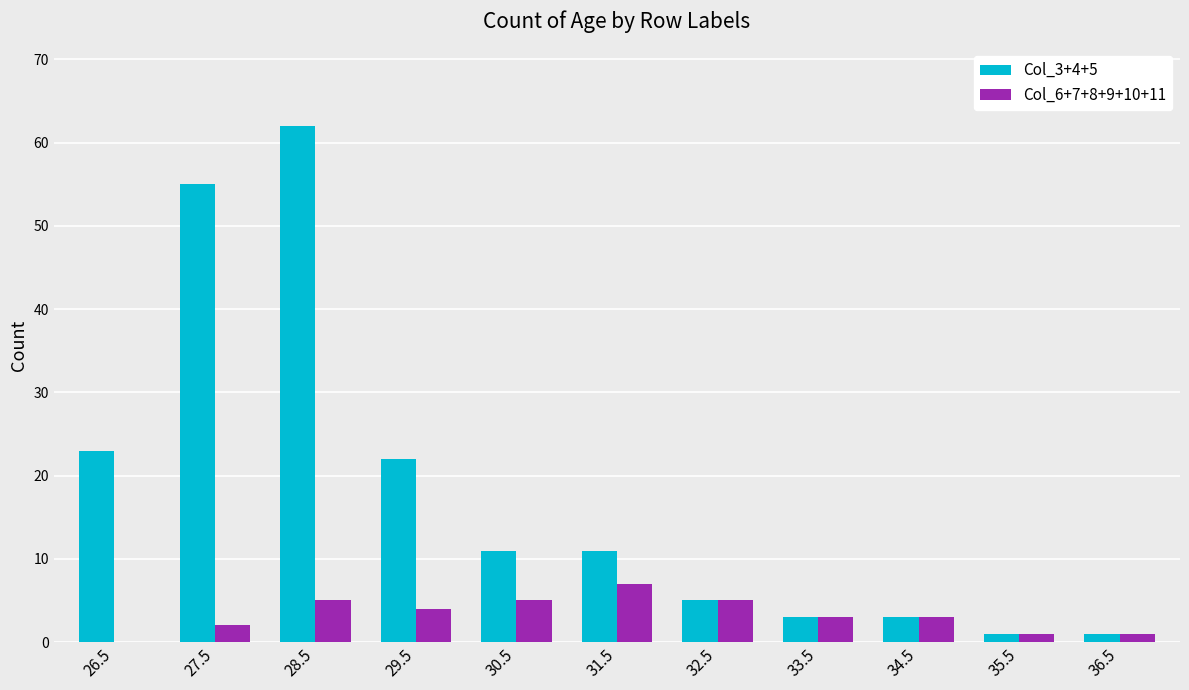

The value of Col_3+4+5 at 32.5 is 5. True or false?

True